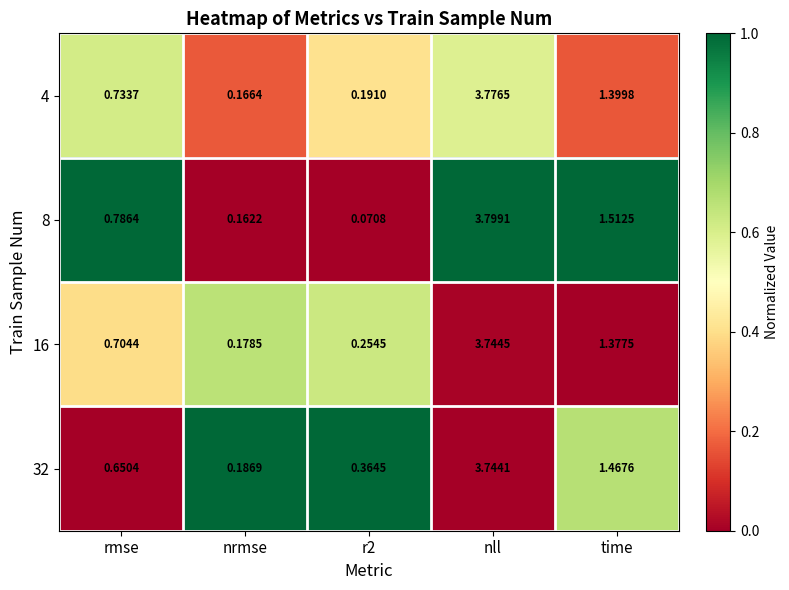

Which category has the lowest value in the 16 series?

nrmse